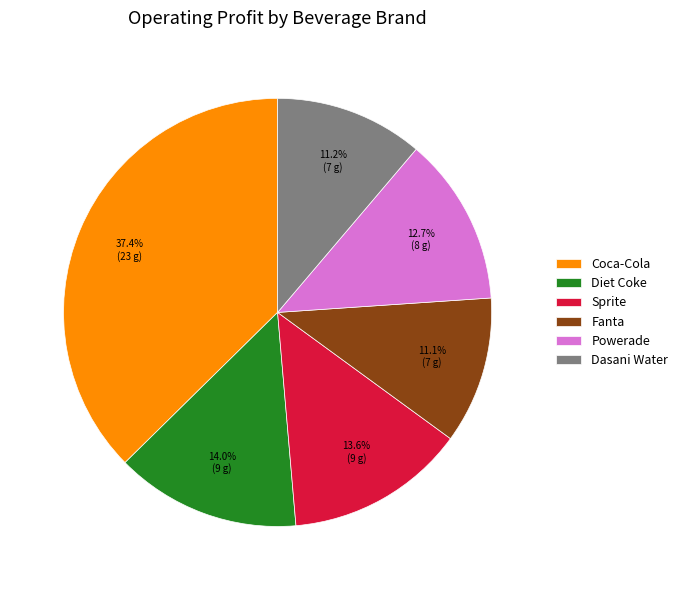

What is the largest slice in the pie chart?

Coca-Cola